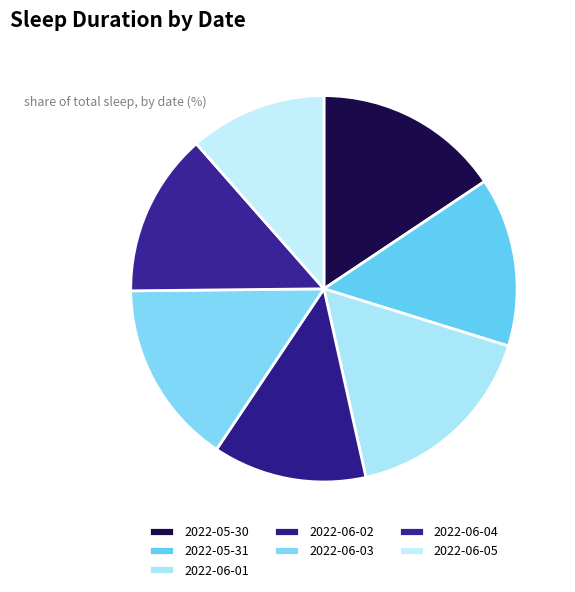

How many segments does this pie chart have?

7